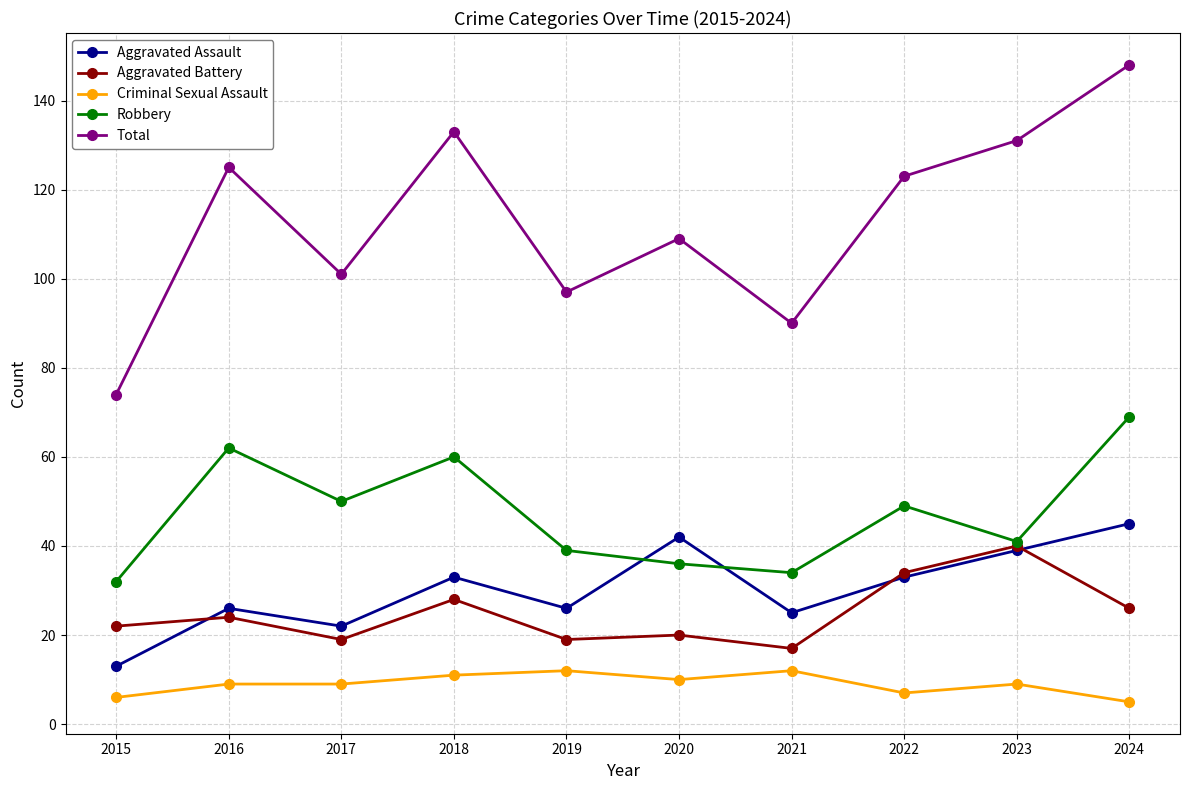

True or false: Criminal Sexual Assault and Total cross at least once.

False